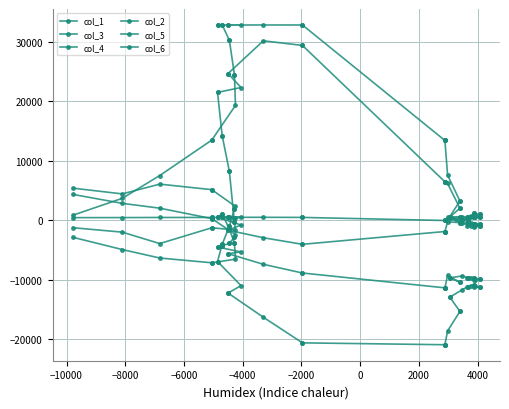

How many intersections are there between col_4 and col_1?

1